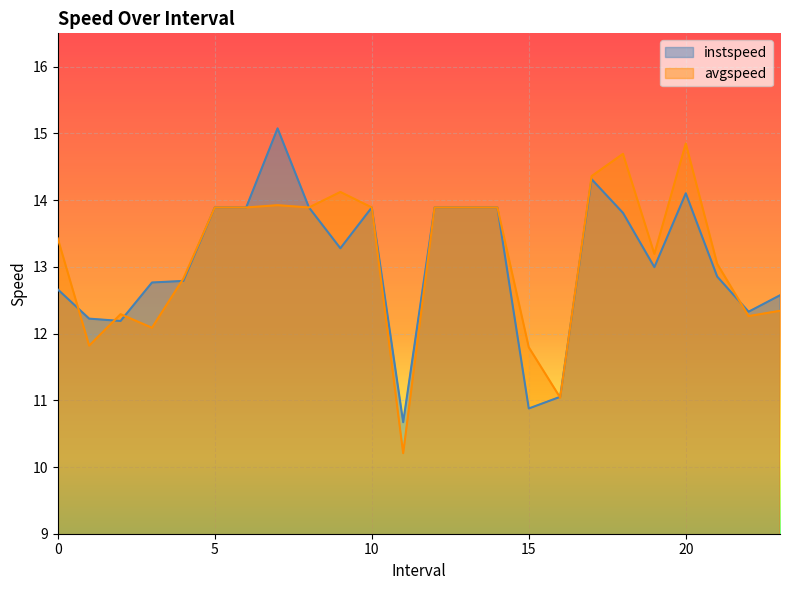

List the labels in order of avgspeed value, largest first.

20.0, 18.0, 17.0, 9.0, 7.0, 5.0, 6.0, 8.0, 10.0, 12.0, 13.0, 14.0, 0.0, 19.0, 21.0, 4.0, 23.0, 2.0, 22.0, 3.0, 1.0, 15.0, 16.0, 11.0